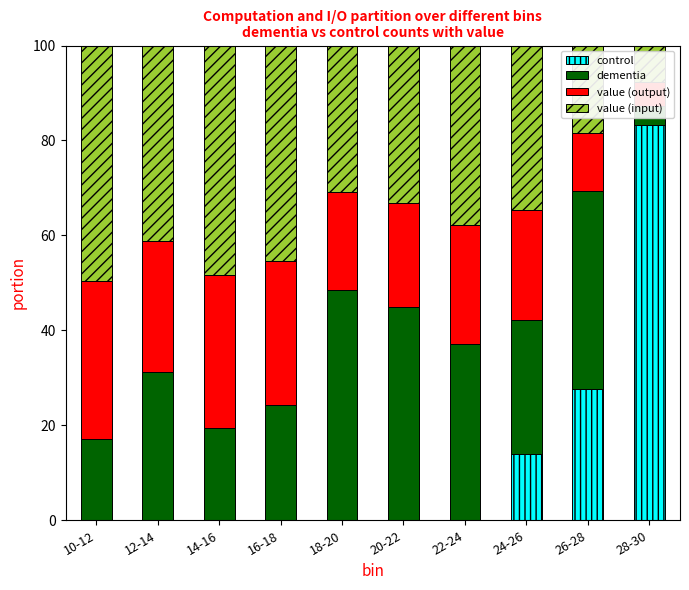

Which series has the widest spread of values?

control